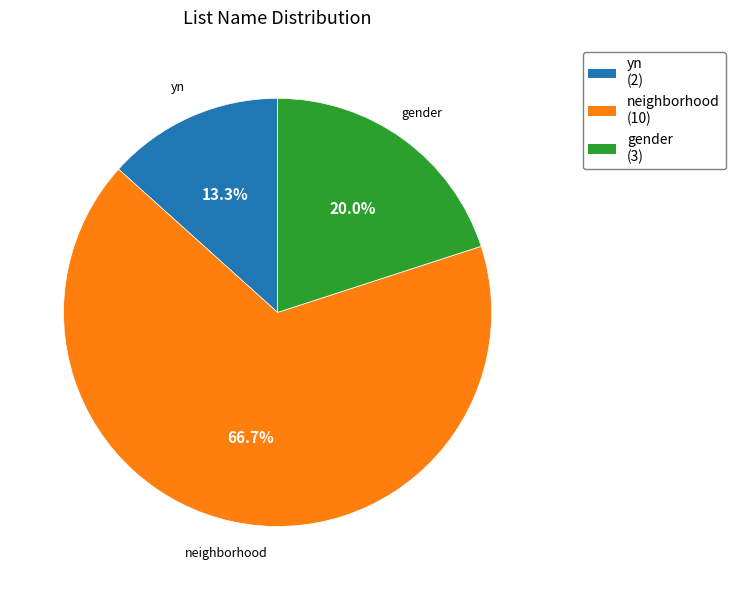

What percentage do yn and neighborhood together represent?

80.0%